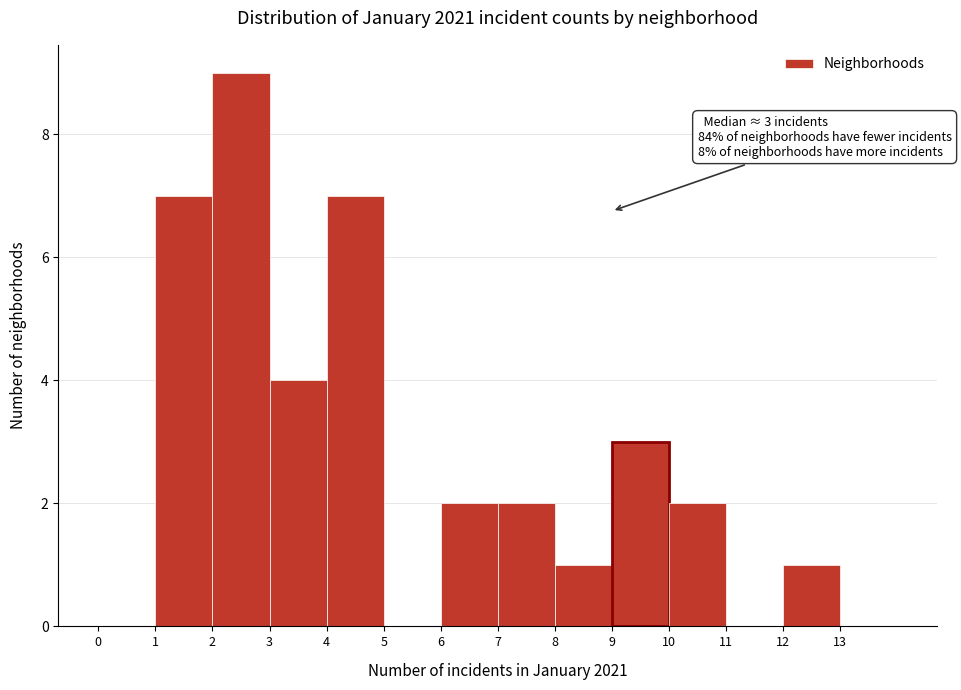

Over which range of the x-axis is the bar tallest?

2 to 3